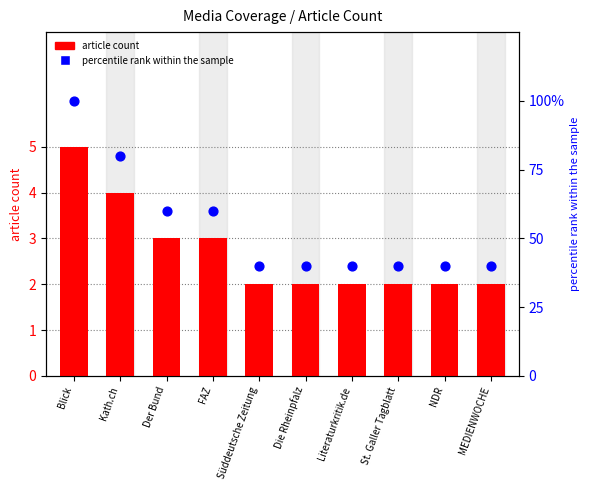

What is the total value across all series at St. Galler Tagblatt?

42